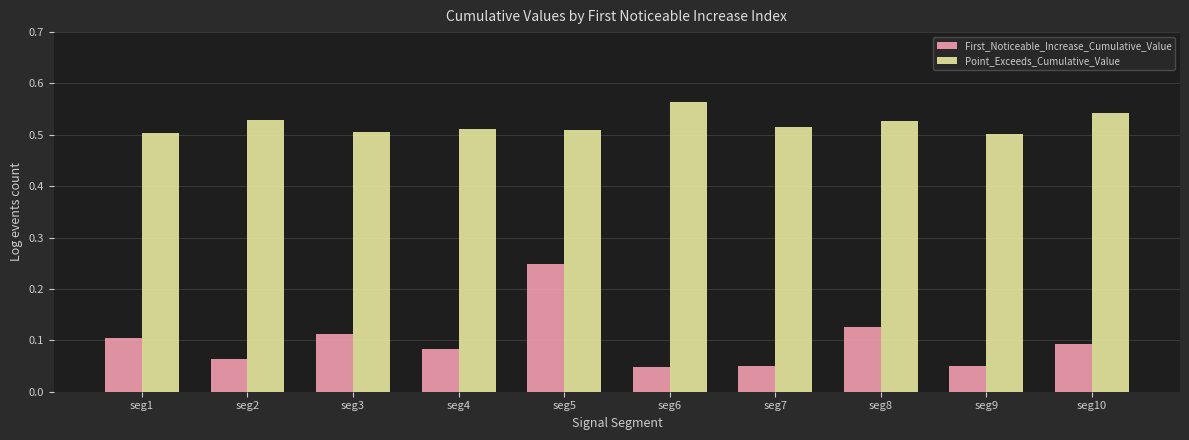

Which series has the largest total across all categories?

Point_Exceeds_Cumulative_Value